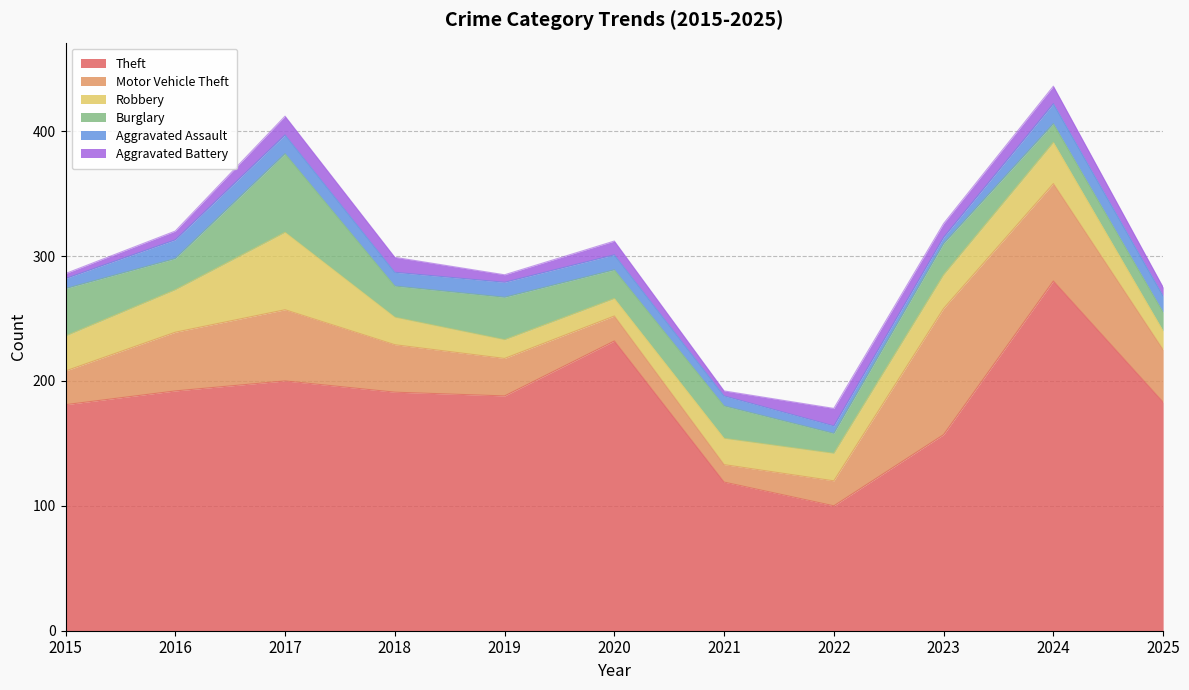

What is the value of the Motor Vehicle Theft point at the 1st from the left?

27